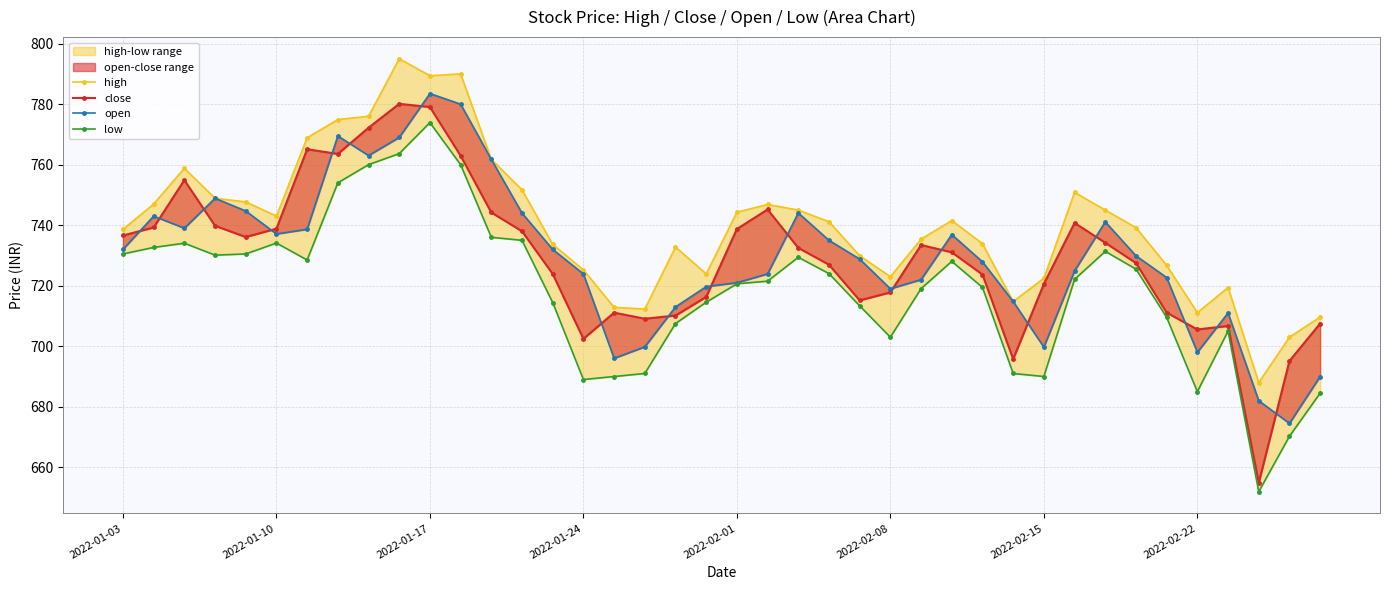

The value of low at 19 is 714.5. True or false?

True